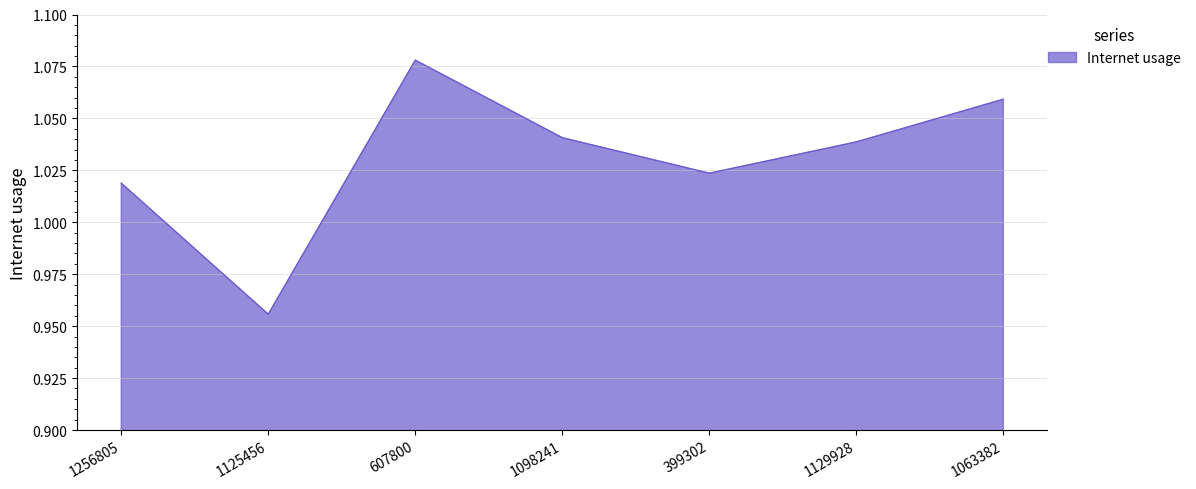

The chart shows a value of 0.6 at 1256805. True or false?

False